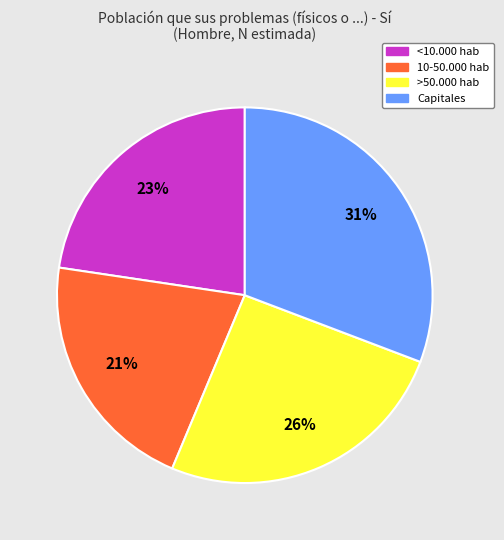

The 10-50.000 hab slice represents 13% of the pie. True or false?

False